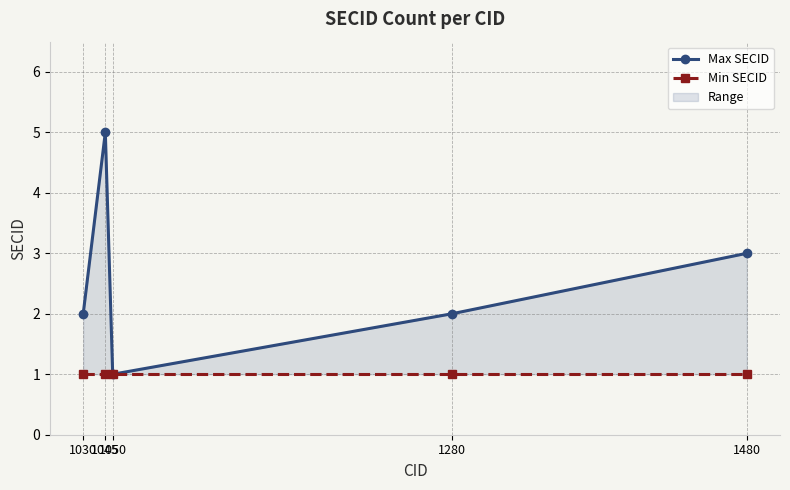

What is the value of the Min SECID point at the 2nd from the left?

1